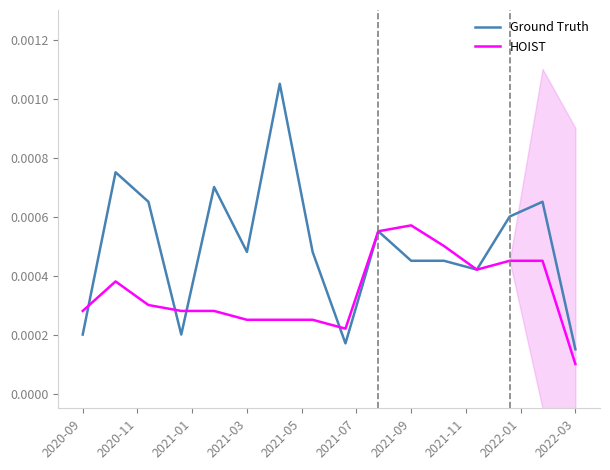

Which series has the widest spread of values?

Ground Truth